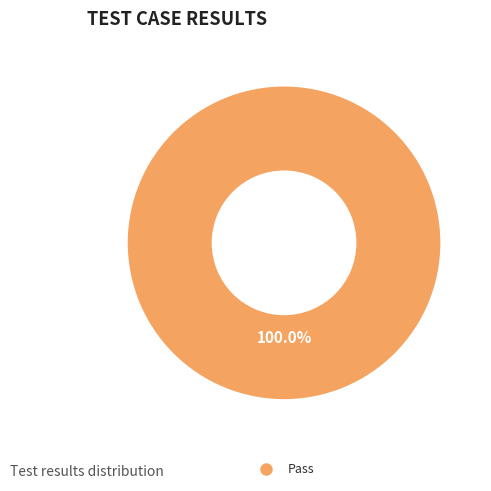

Count the number of slices in the pie.

1